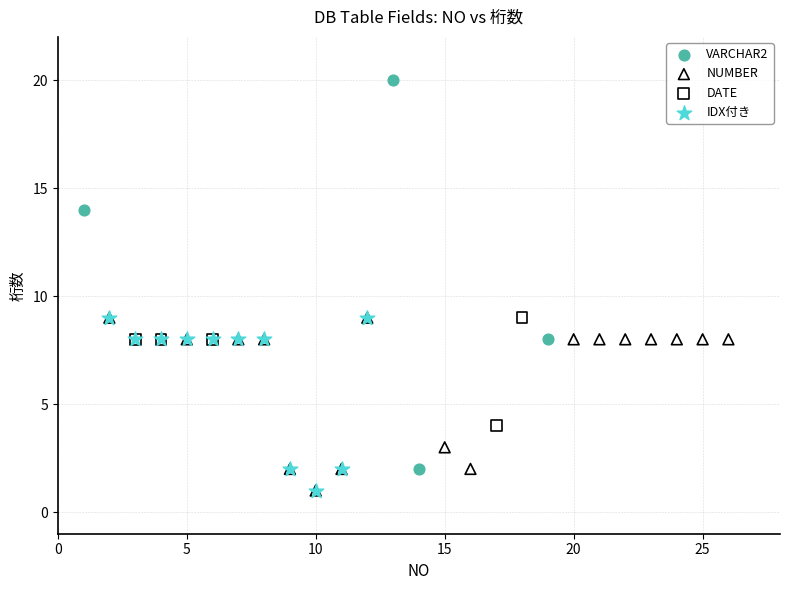

Which series has the largest Y range (max minus min)?

VARCHAR2